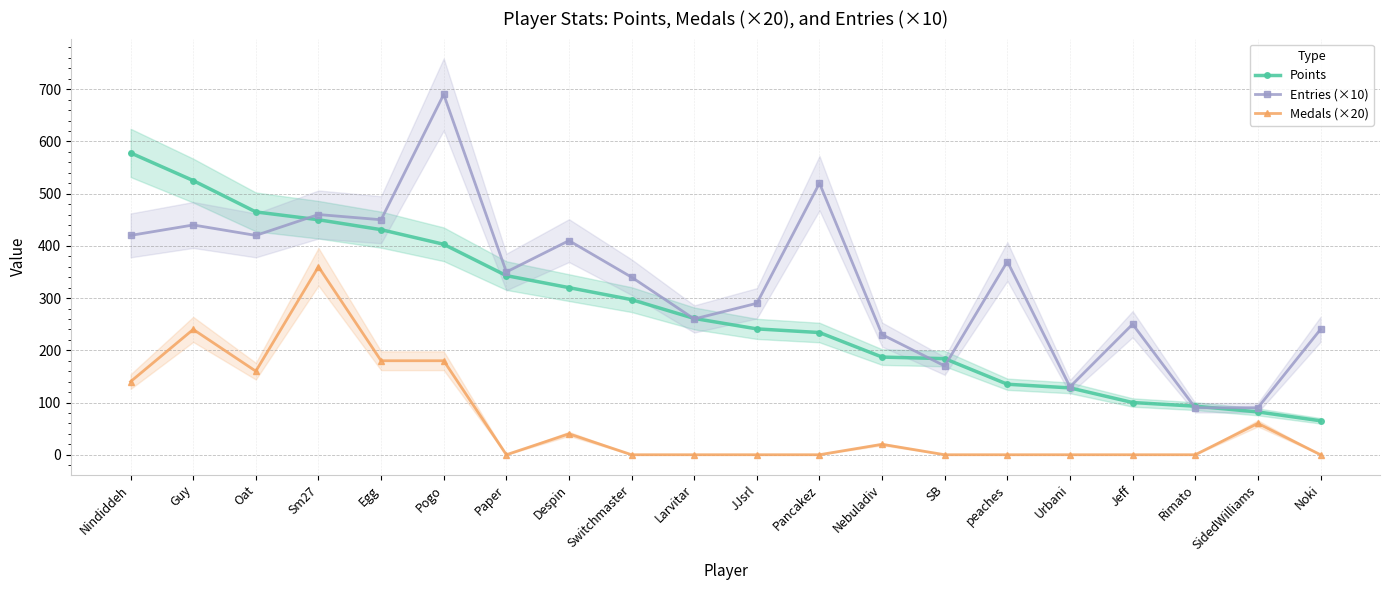

In Medals (×20), how many points are higher than both neighbors (excluding endpoints)?

5